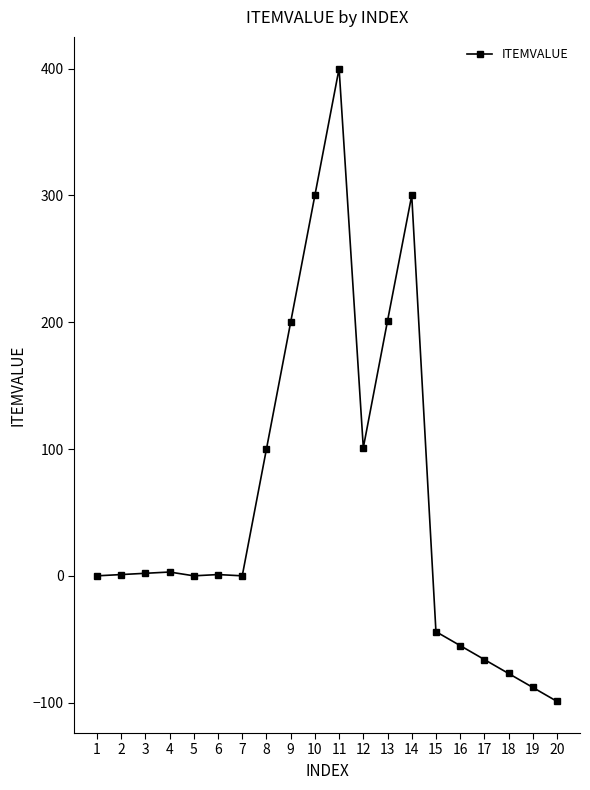

True or false: the data has more than 0 interior local peaks.

True